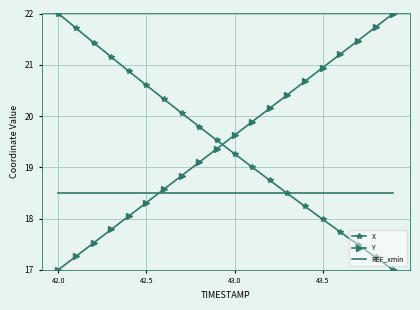

How many intersections are there between X and Y?

1